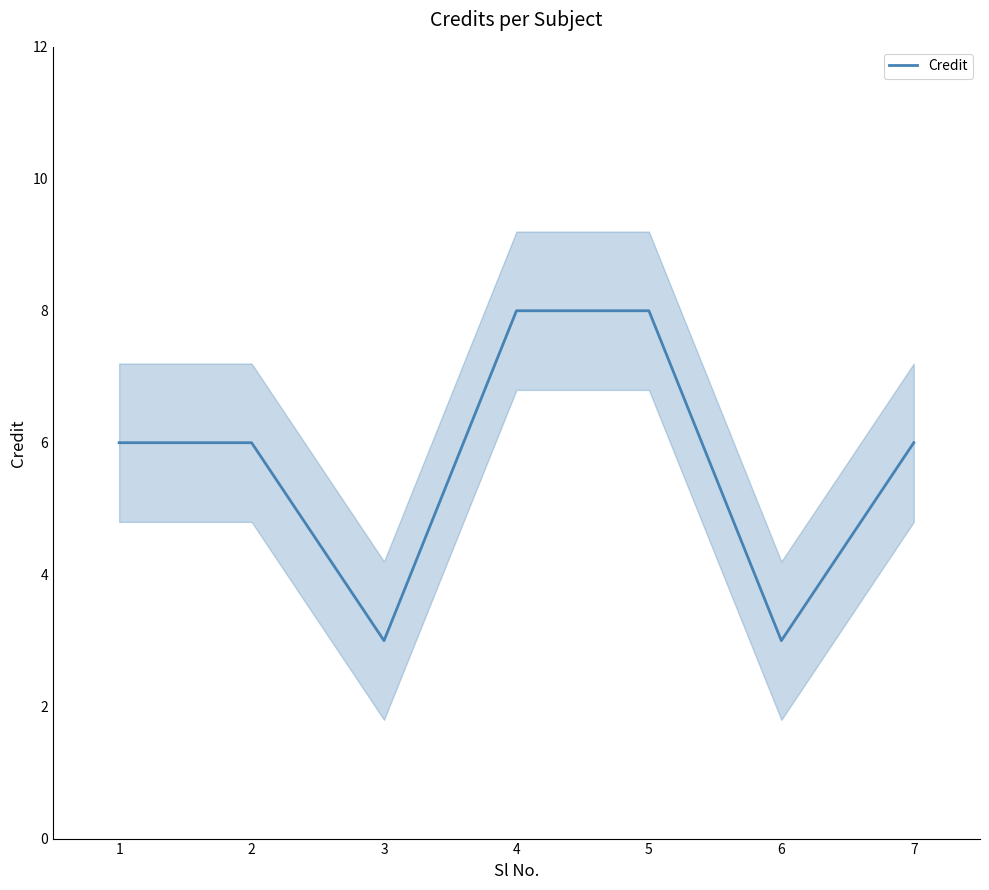

The value at 1 is 6. True or false?

True